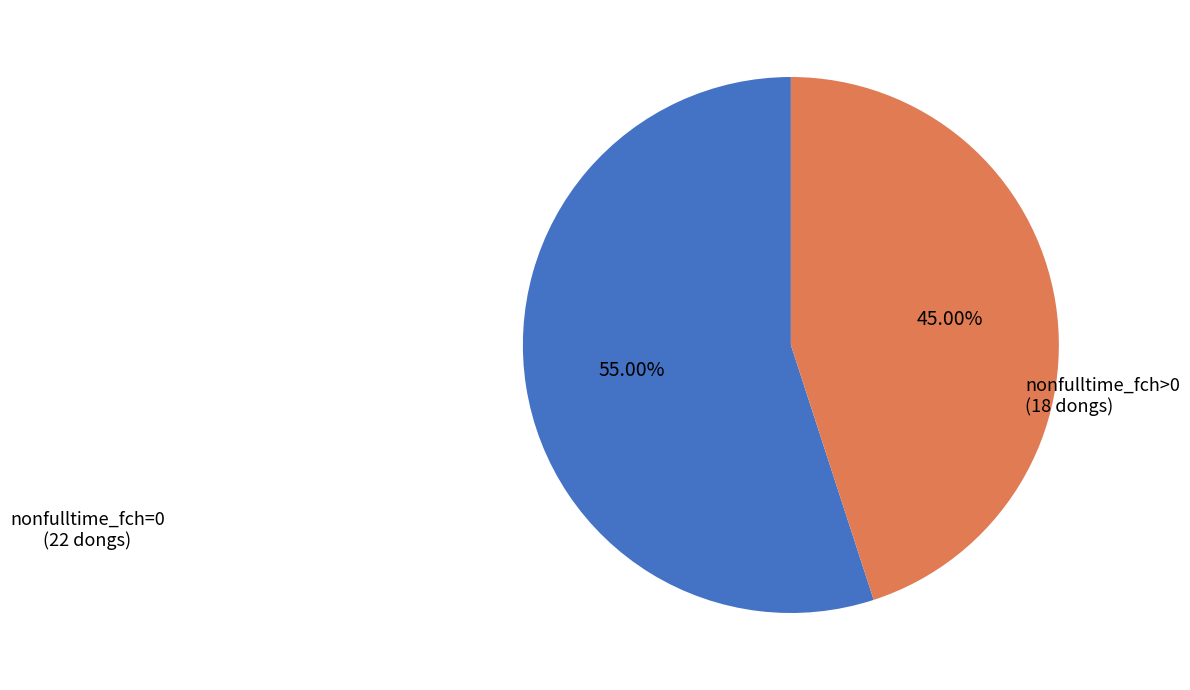

How many slices are in this pie chart?

2